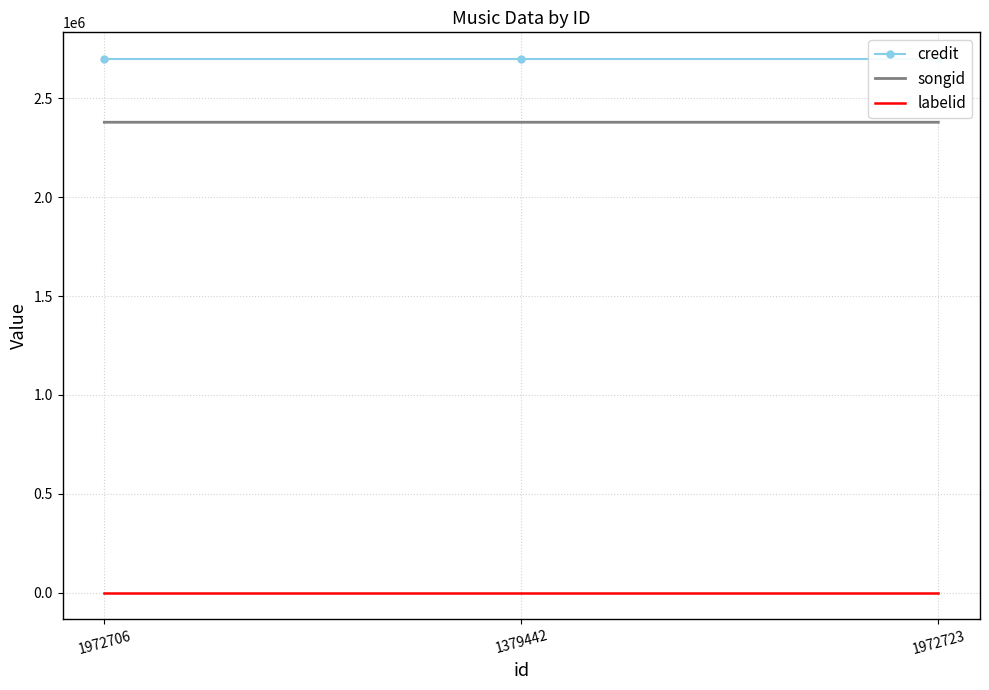

At which label is credit closest to 2699691?

1379442